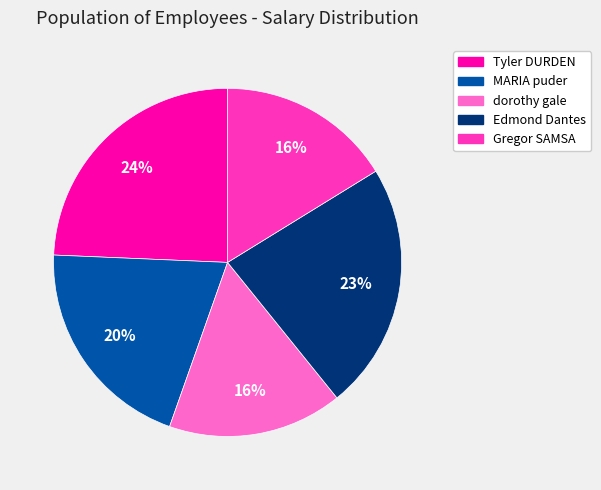

To the nearest percent, what is the difference between the largest and smallest slice percentages?

8%